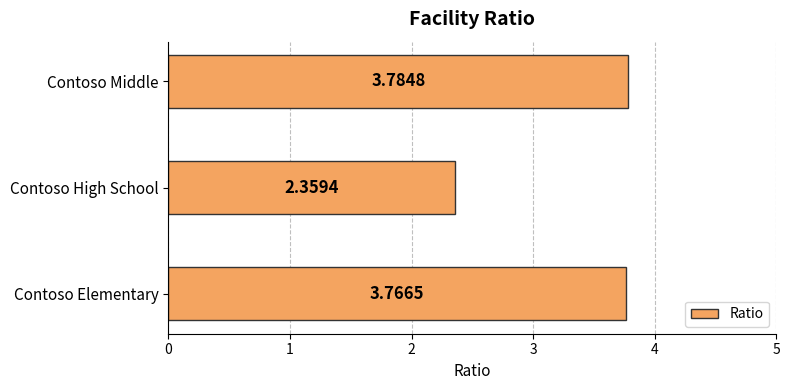

Where is the data nearest to the value 3?

Contoso High School